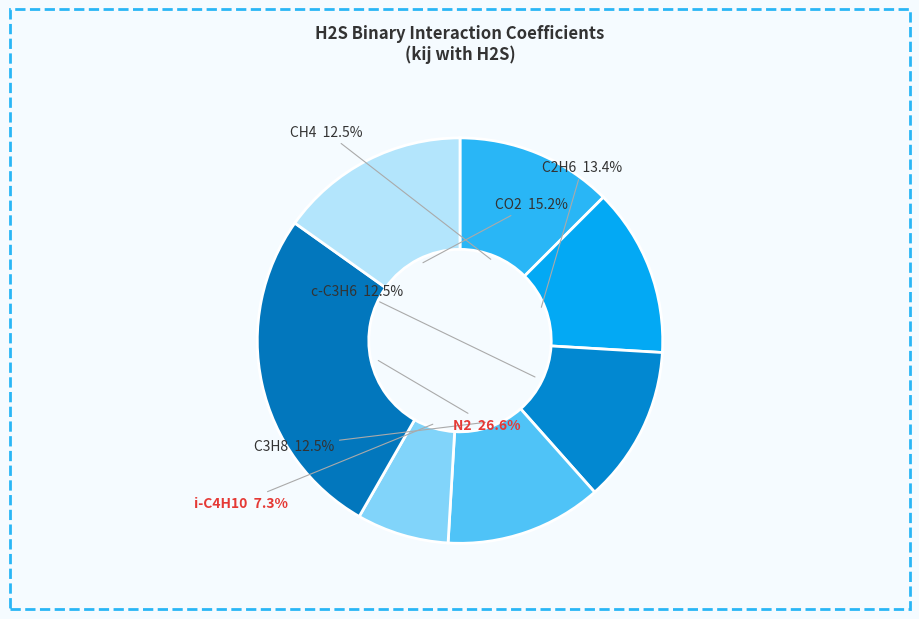

To the nearest percent, what is the difference between the largest and smallest slice percentages?

19%